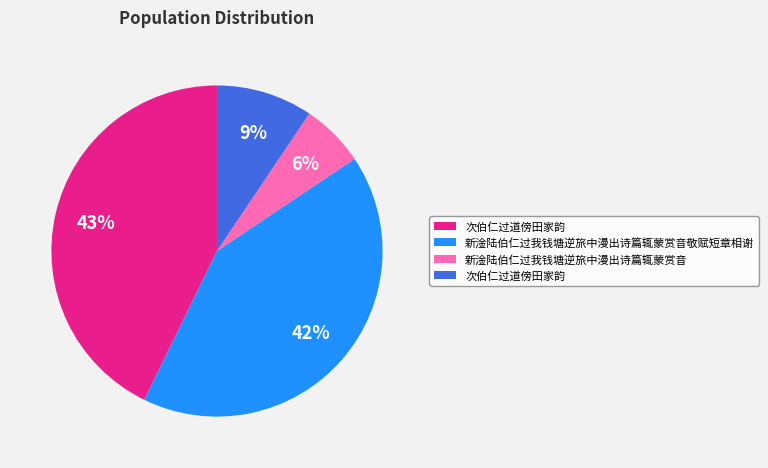

To the nearest percent, what is the difference between the largest and smallest slice percentages?

37%